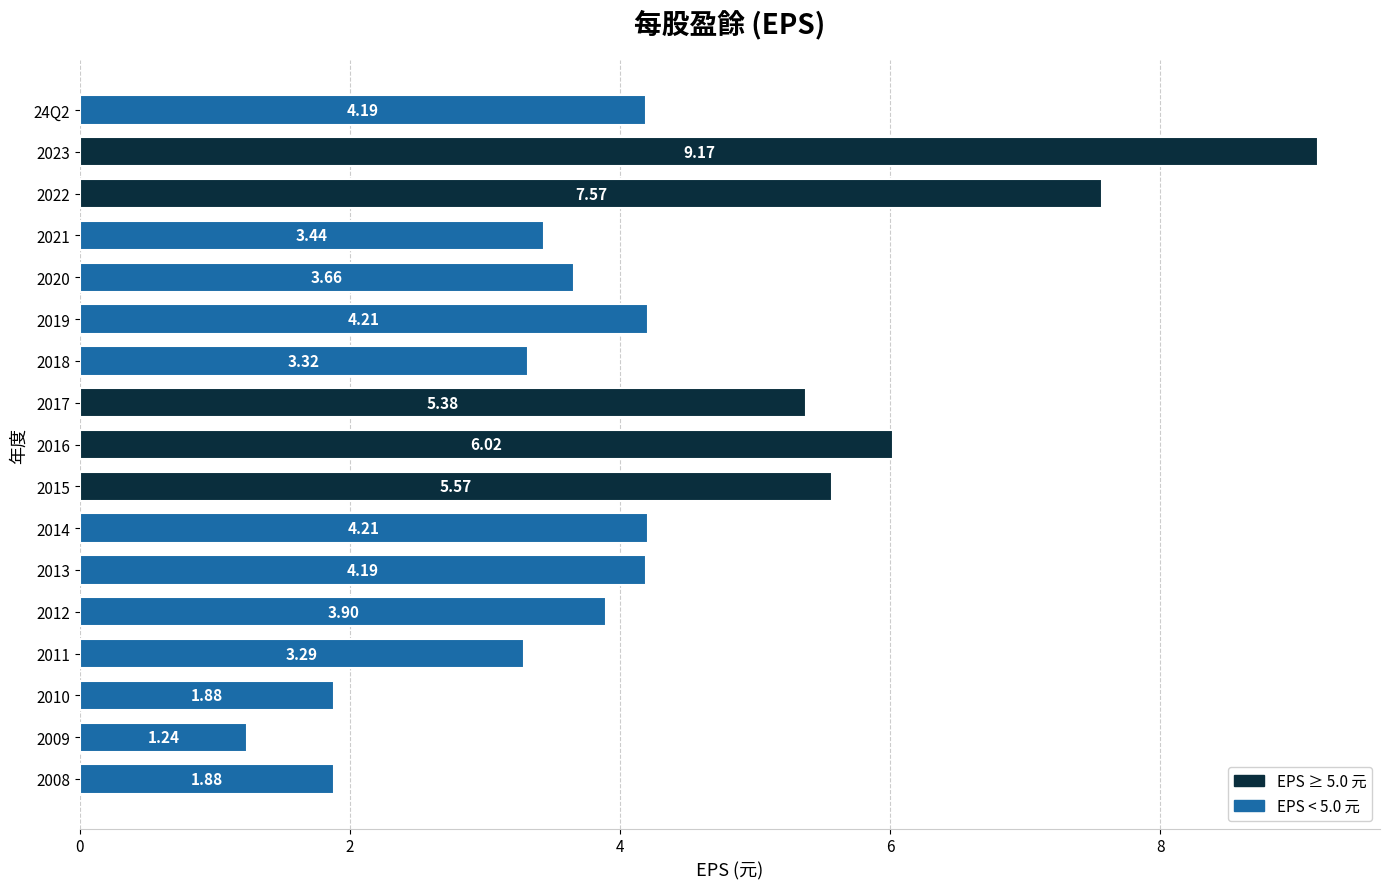

What is the change in value from 2008 to 2017?

+3.5